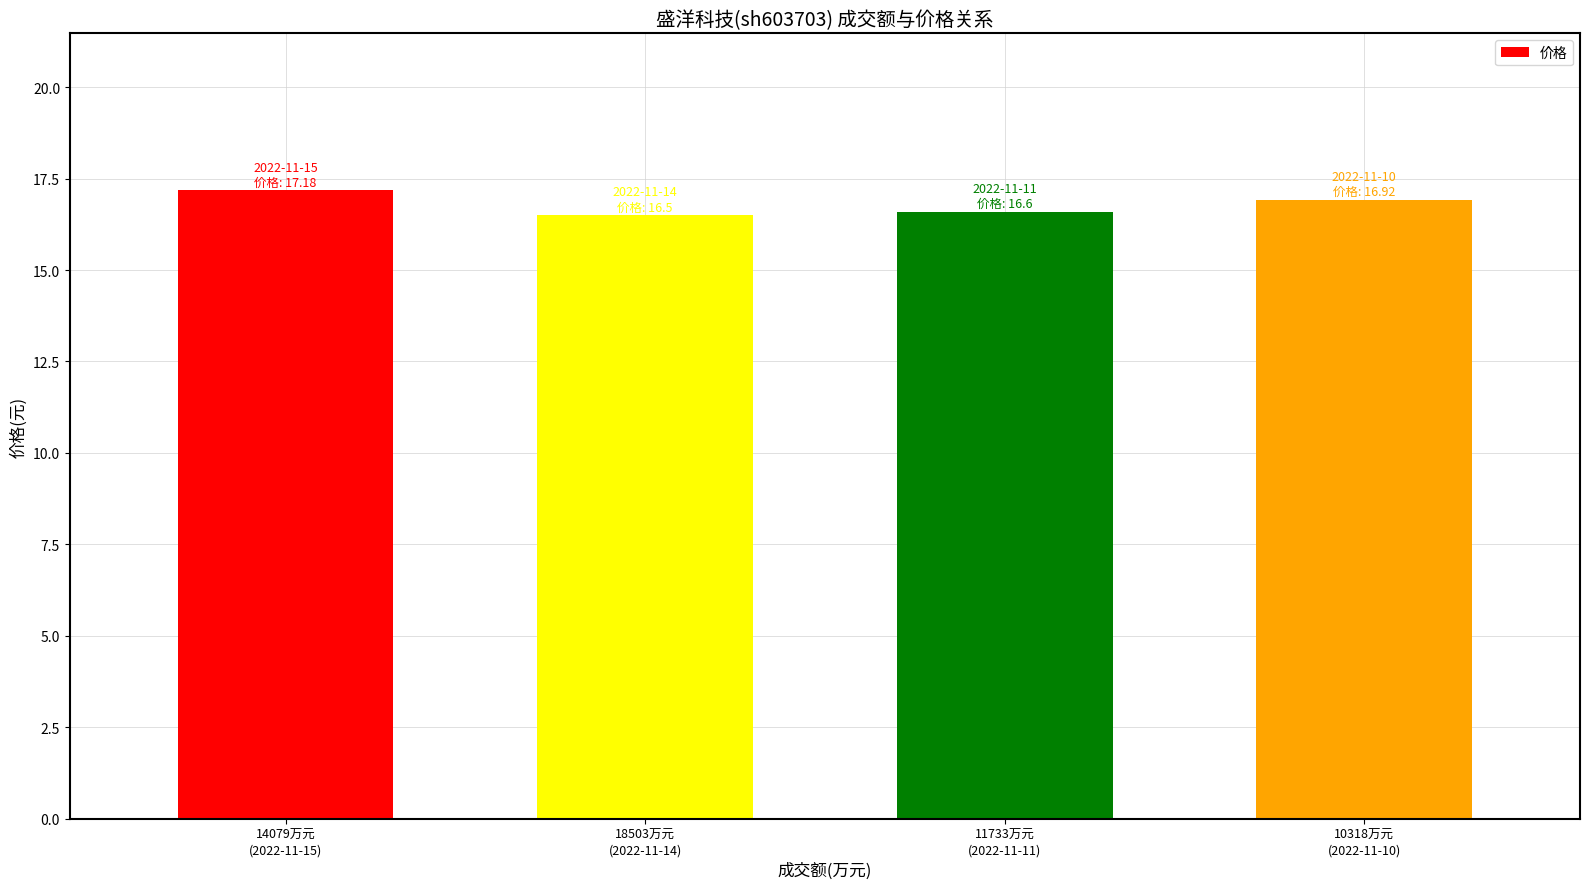

What is the difference between the maximum and minimum values?

0.7